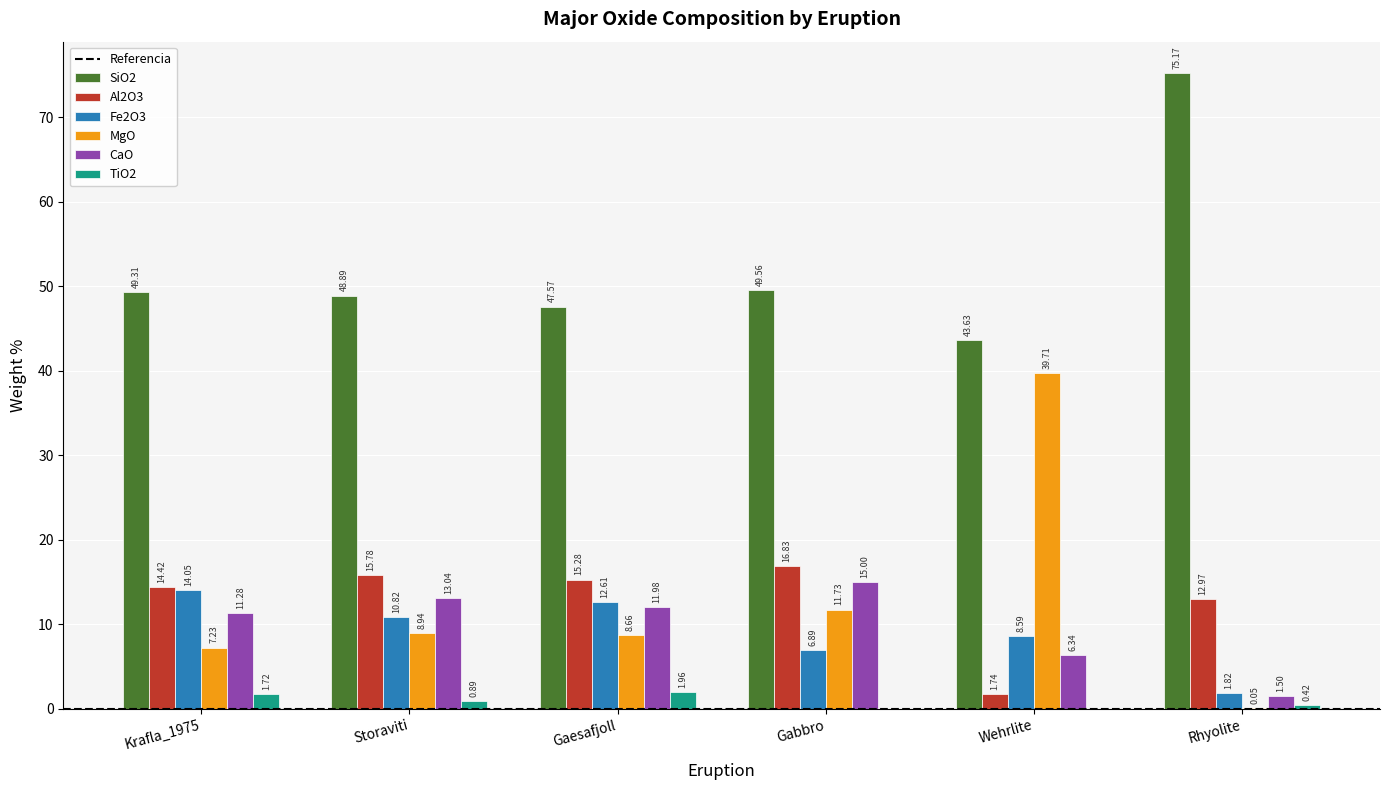

Between Wehrlite and Rhyolite, which series saw the biggest shift?

MgO